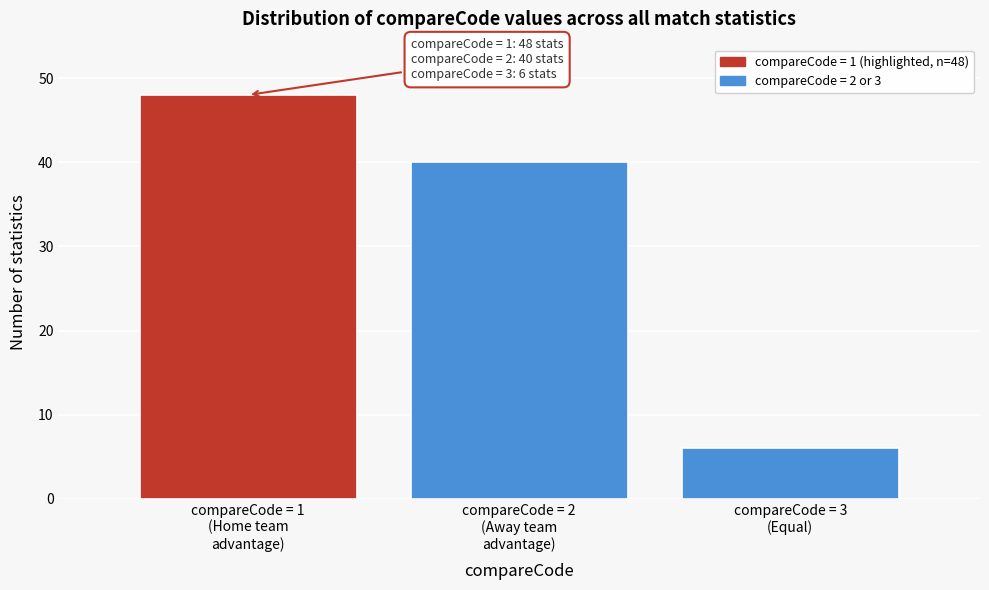

Reading right to left, what are all the values shown in this chart?

6	40	48